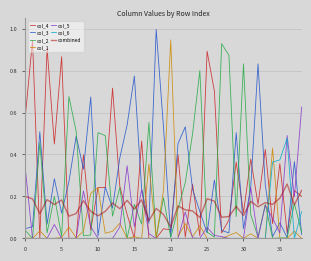

True or false: combined and col_1 intersect in this chart.

True